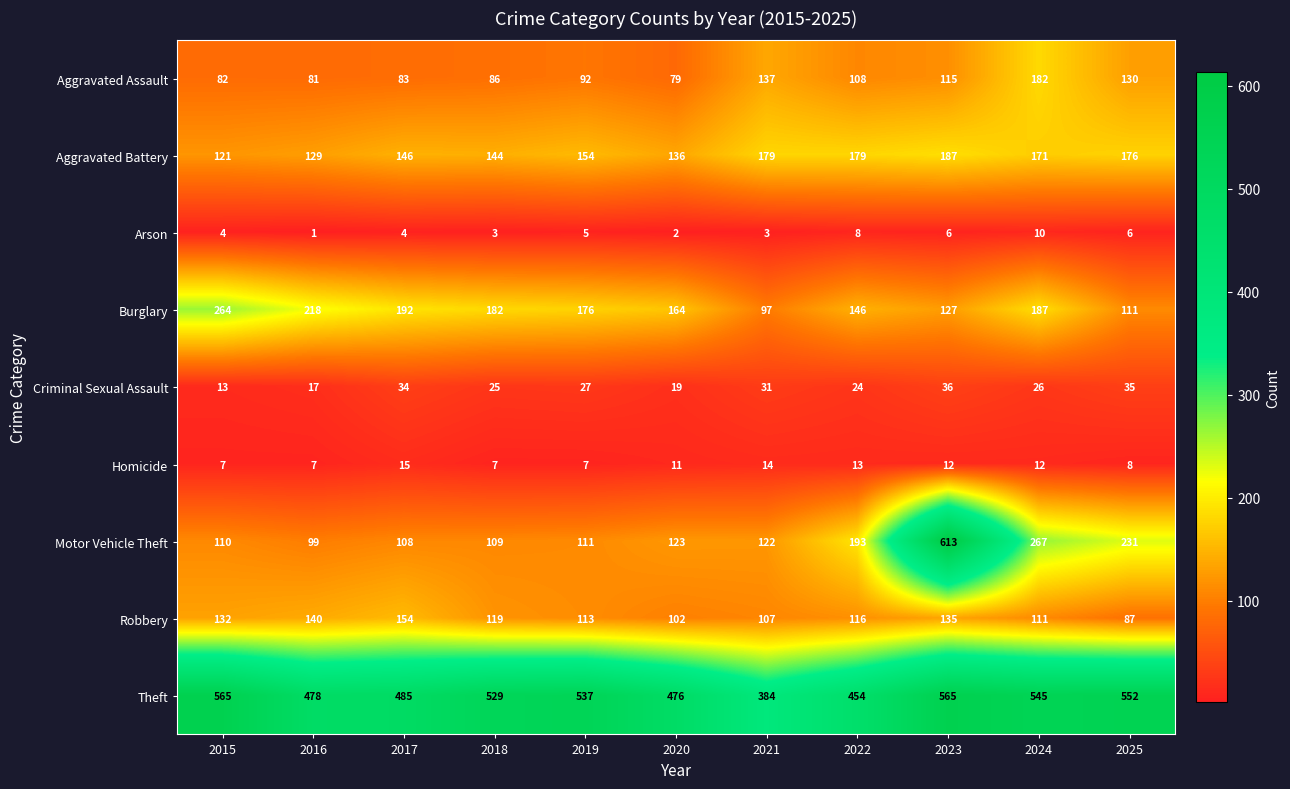

How many values in the Aggravated Assault series are below 92?

5